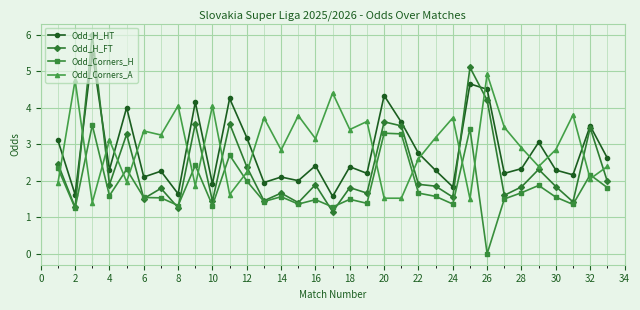

At how many categories does at least one series exceed 2?

33